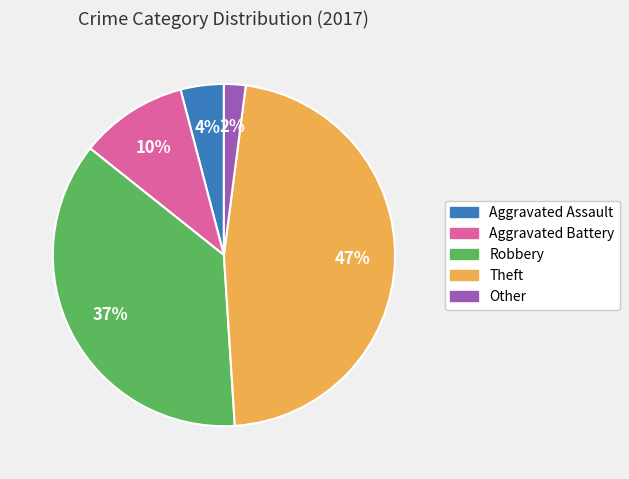

To the nearest percent, what is the average slice percentage?

20%